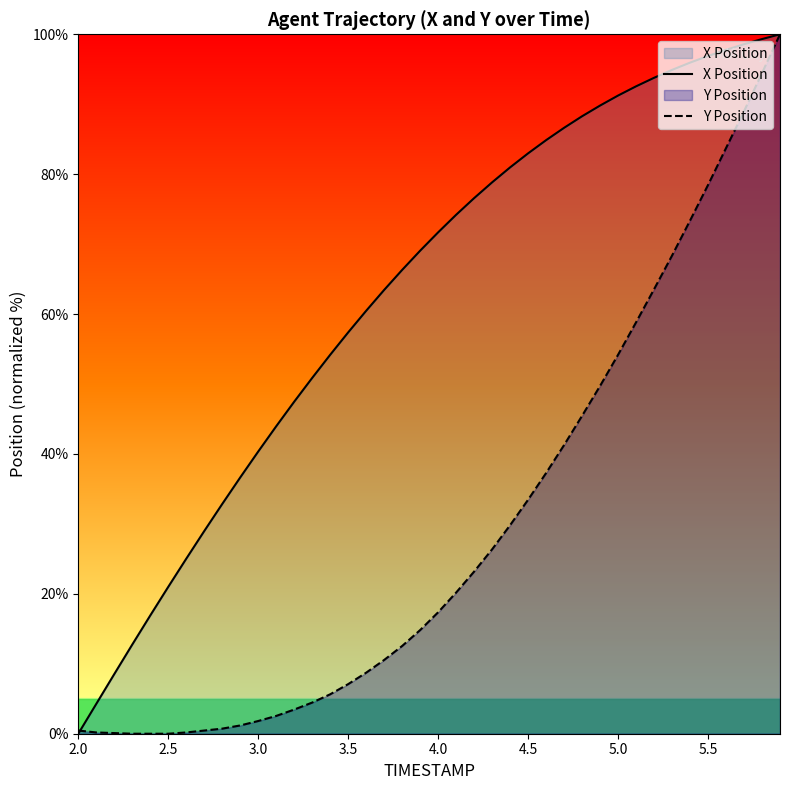

What is the spread (max minus min) of values at 4.0?

54.3